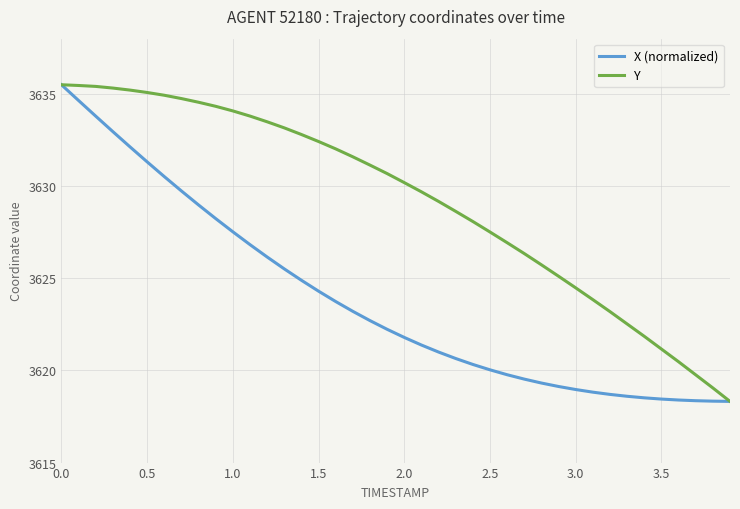

What is the minimum value shown in the chart?

3618.3